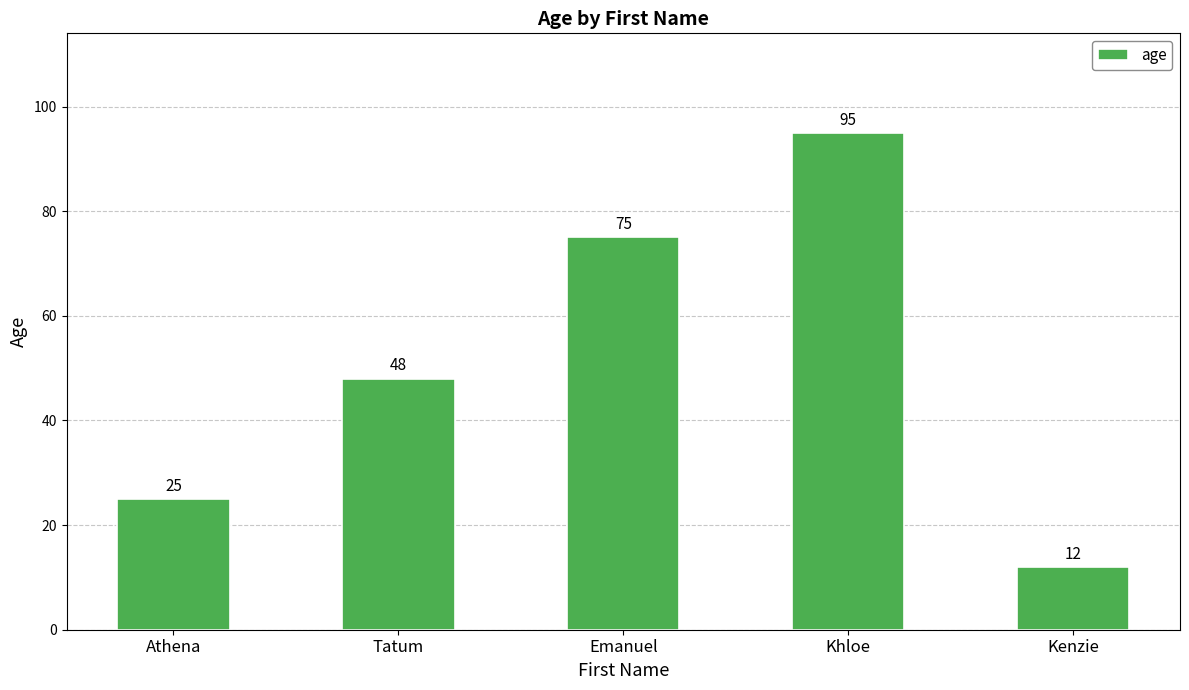

How many bars are there in total?

5